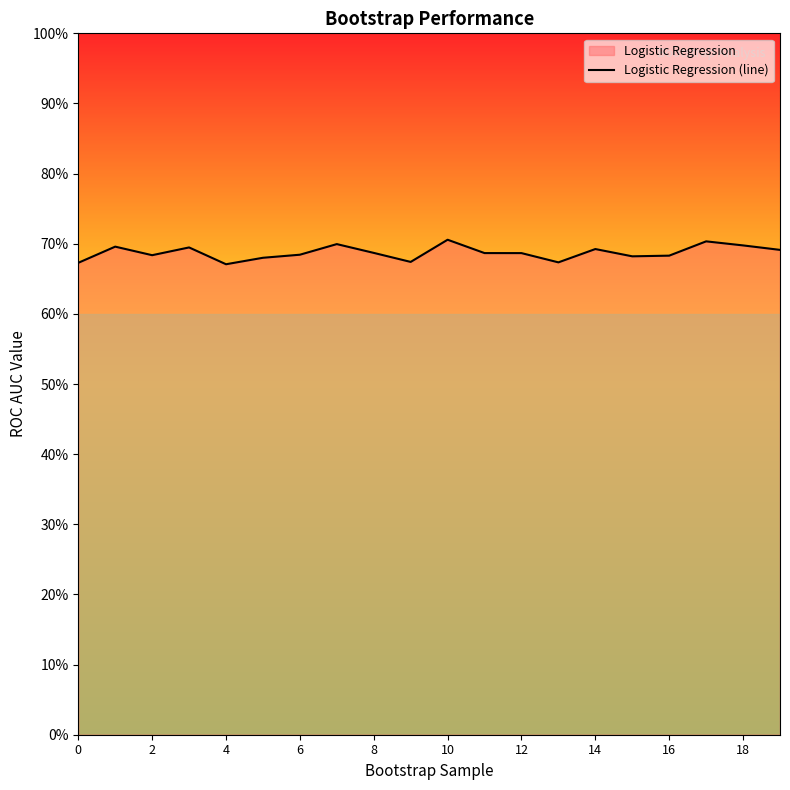

Which label corresponds to the largest value in the chart?

10